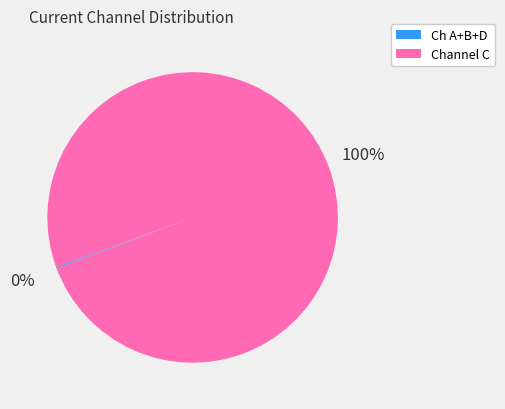

To the nearest percent, what is the difference between the largest and smallest slice percentages?

100%